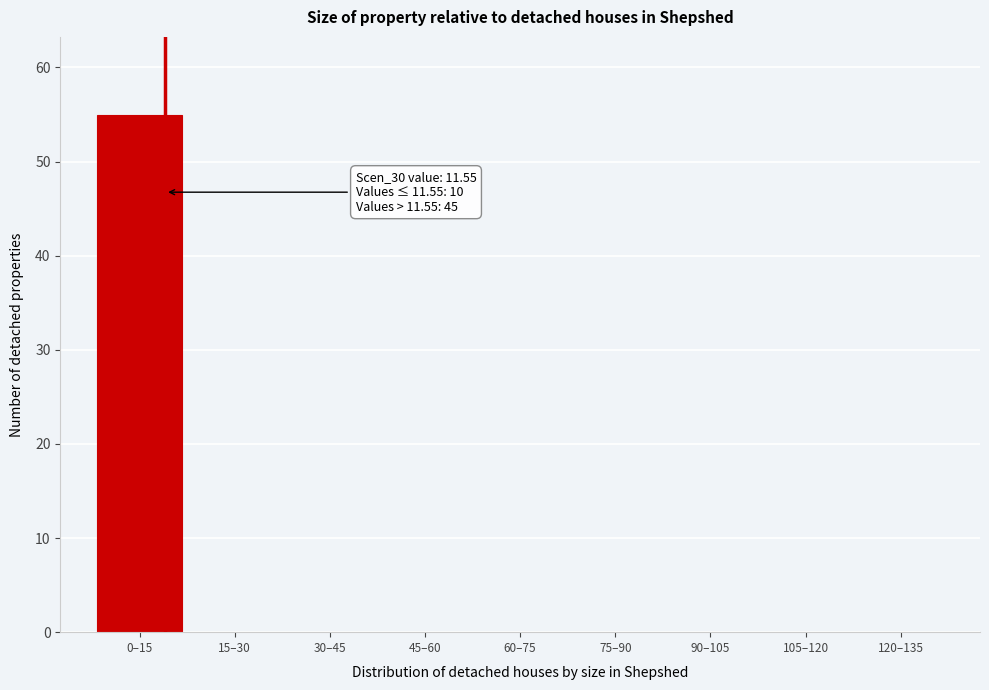

Reading left to right, transcribe all the data shown in this chart.

0–15=55	15–30=0	30–45=0	45–60=0	60–75=0	75–90=0	90–105=0	105–120=0	120–135=0